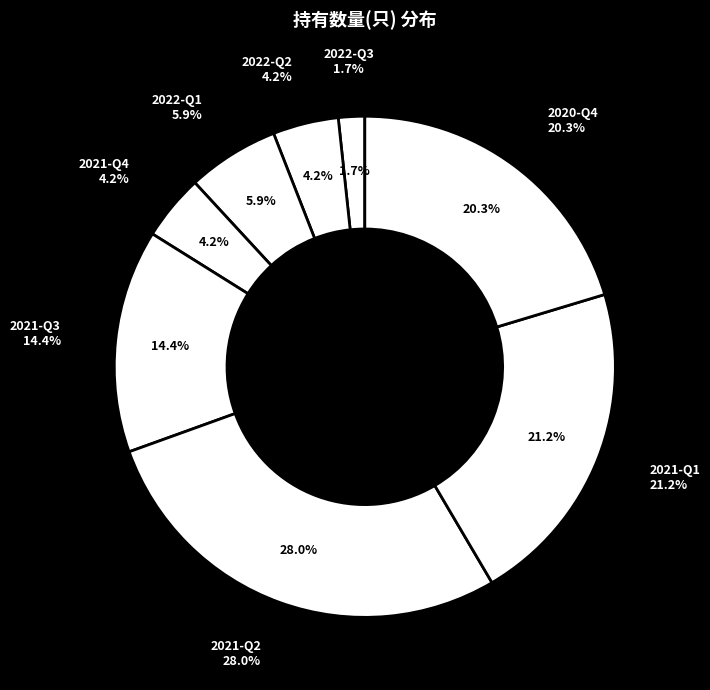

To the nearest percent, what is the combined percentage of 2021-Q4 and 2022-Q3?

6%